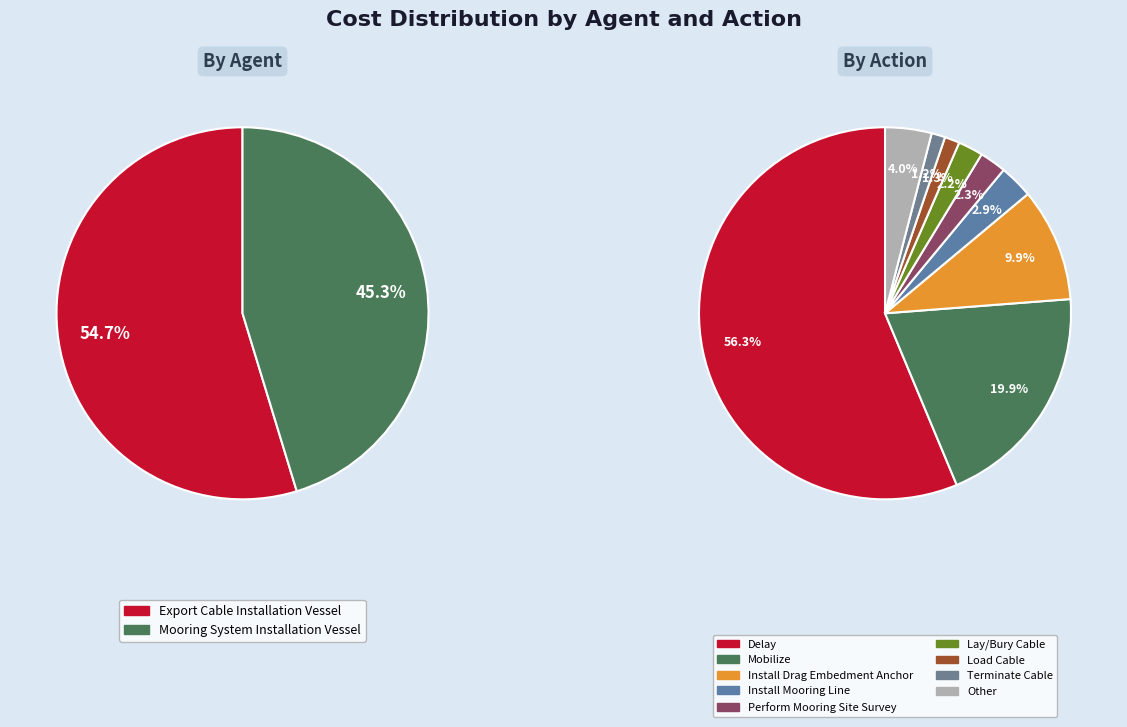

How many slices are in this pie chart?

2